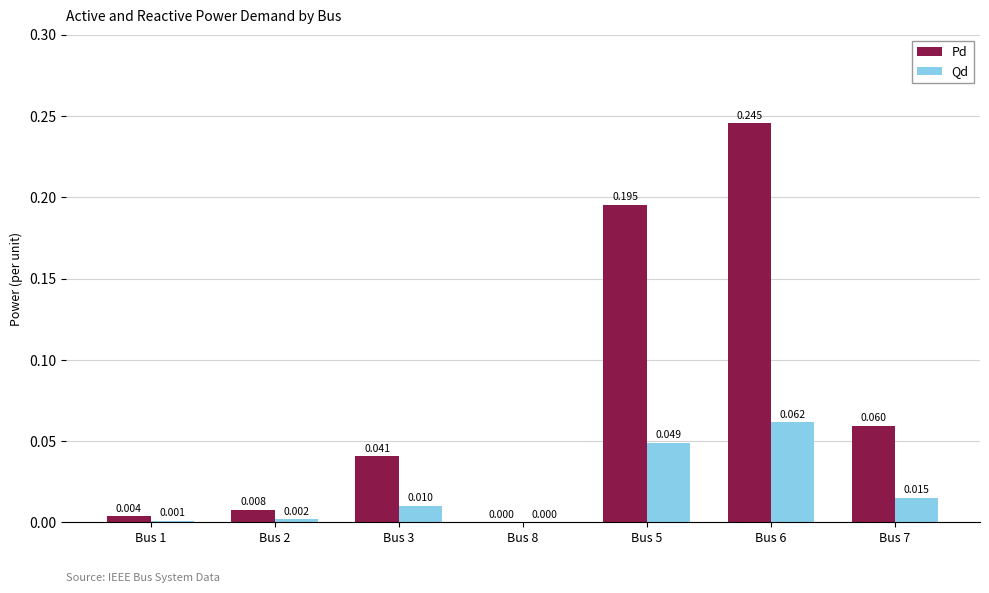

Between Bus 5 and Bus 7, which series saw the biggest shift?

Pd